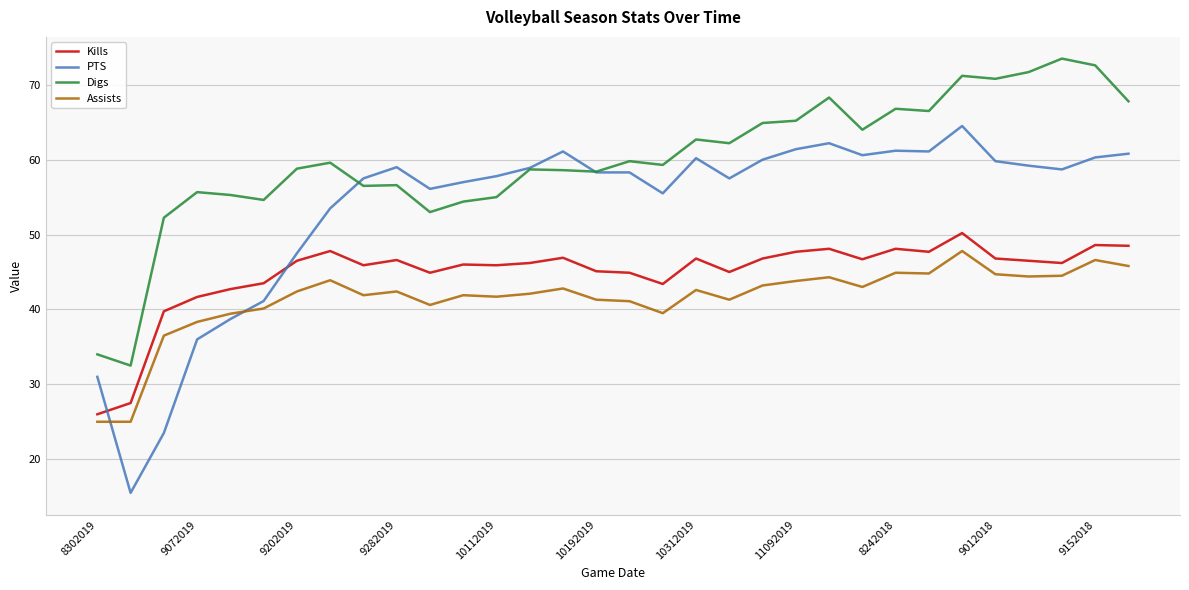

Rank the series by their average value, from lowest to highest.

Assists, Kills, PTS, Digs